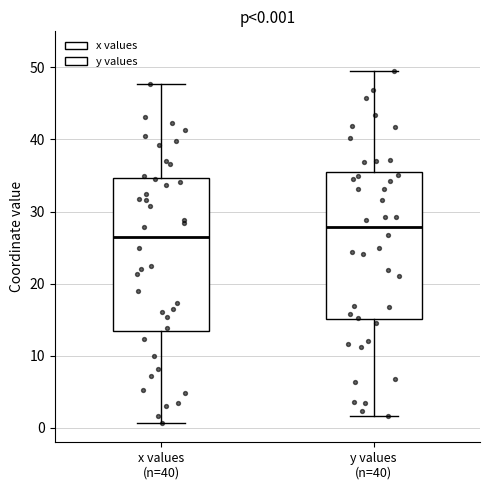

Which box has the lowest median line?

x values (n=40)